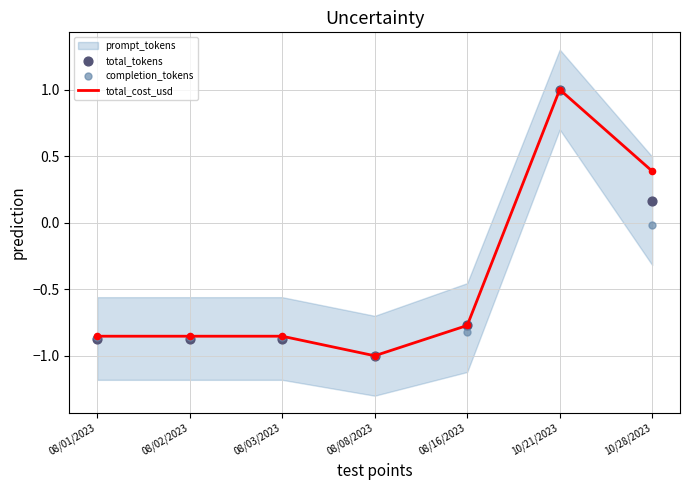

What is the total value across all series at 08/02/2023?

-2.6